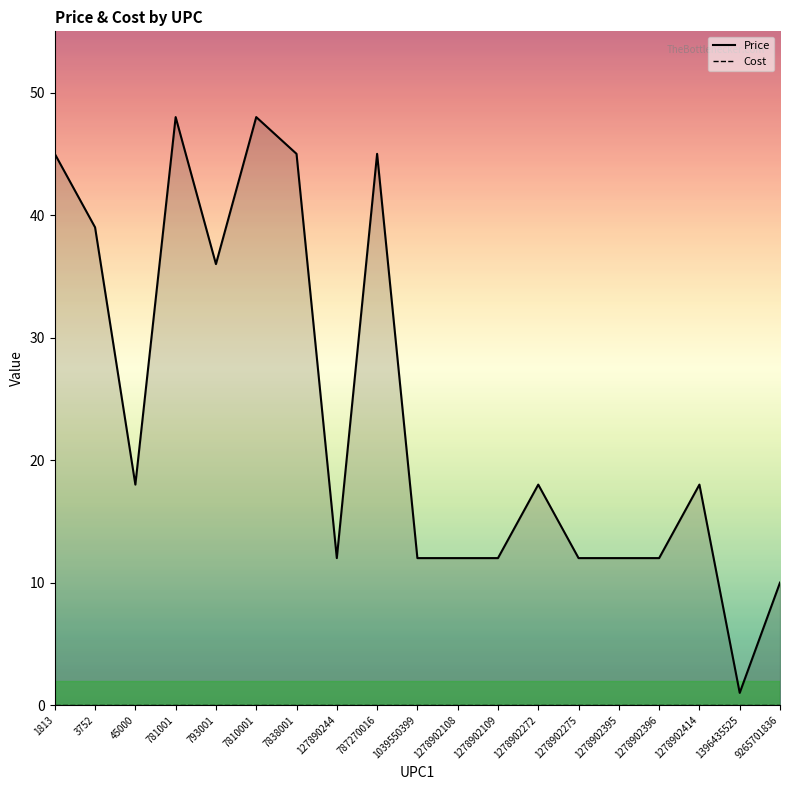

At 793001, list the series in order from smallest to largest.

Cost, Price